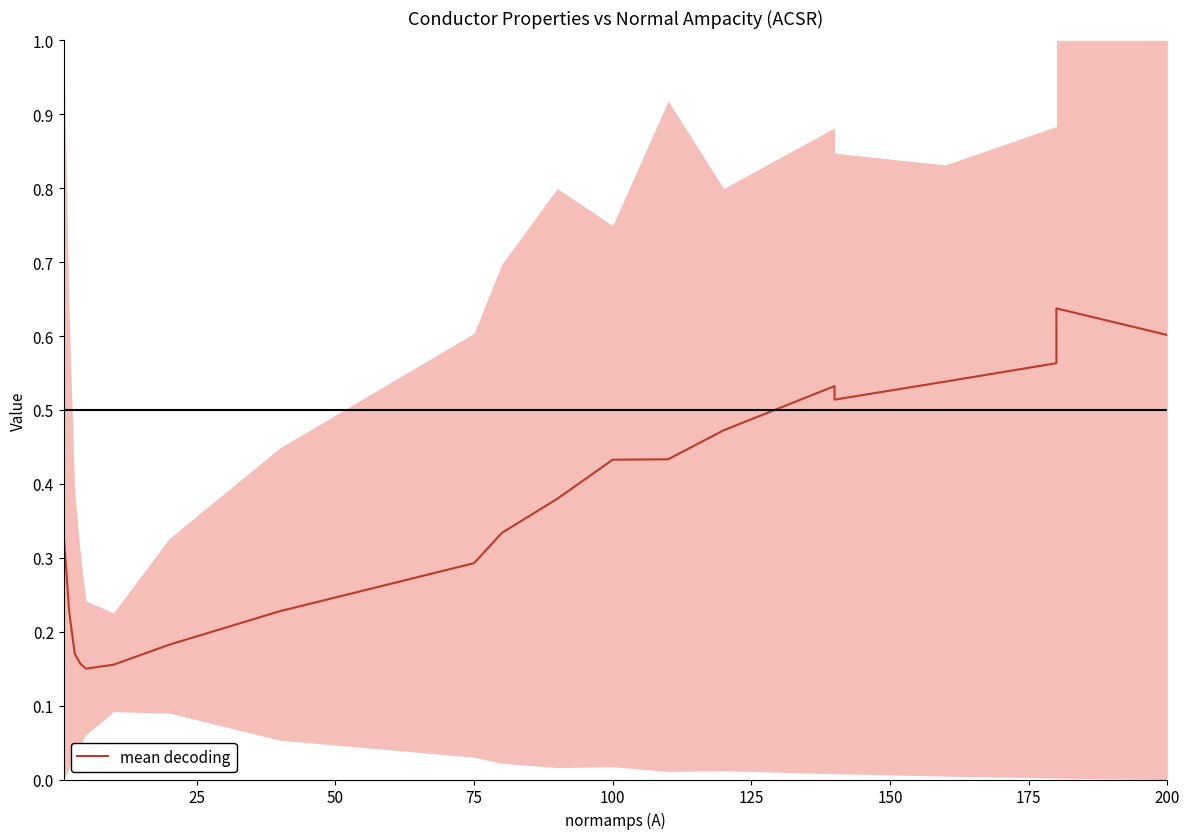

Does the chart display data point markers on the line(s)?

No